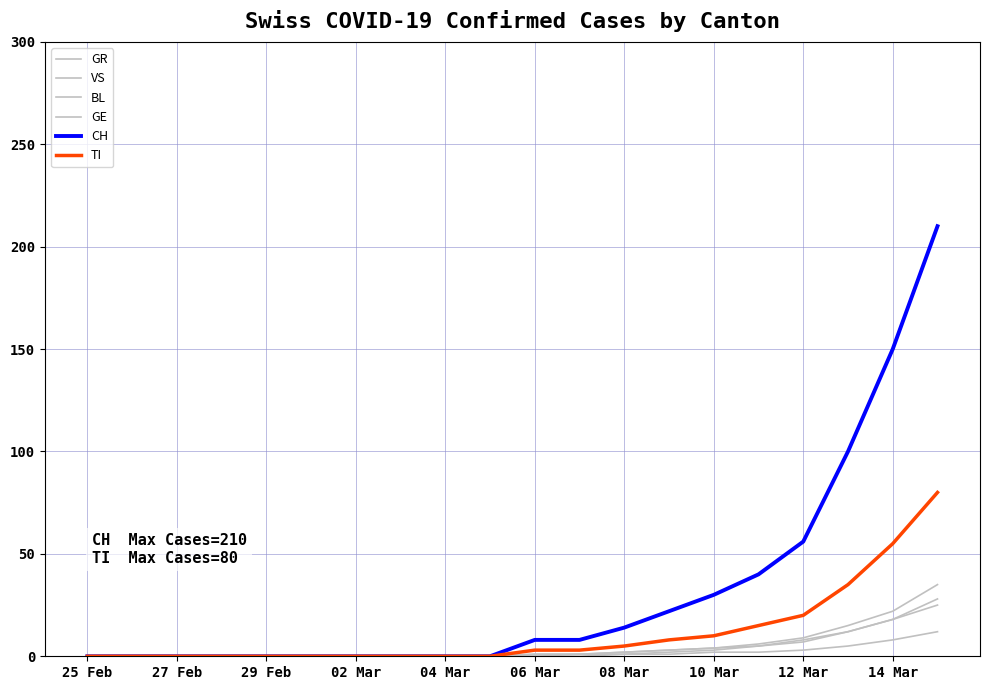

How many lines are shown in the chart?

6